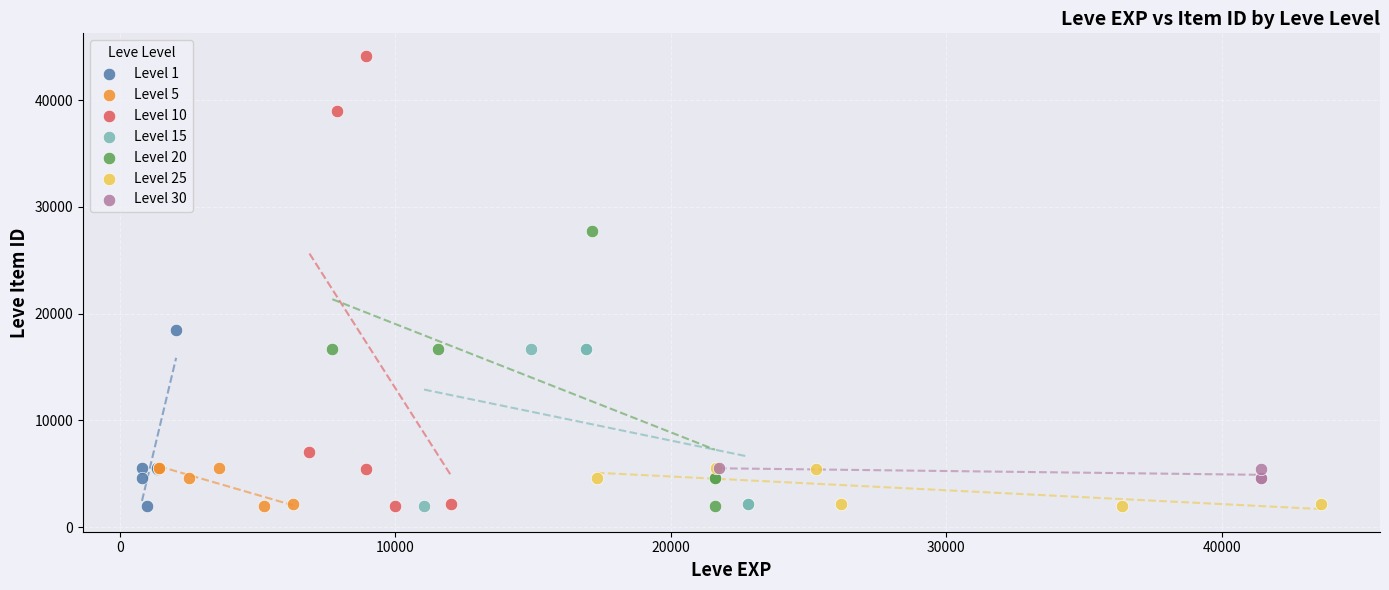

Which series has the largest Y range (max minus min)?

Level 10